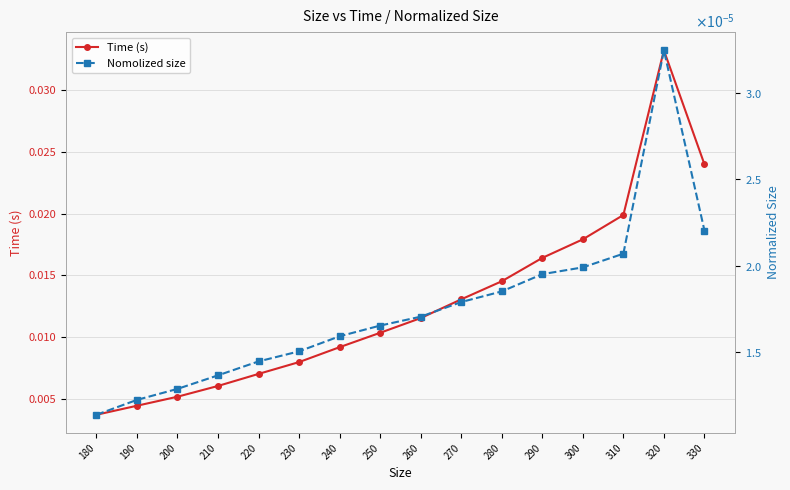

Which category has the highest value across all series?

320